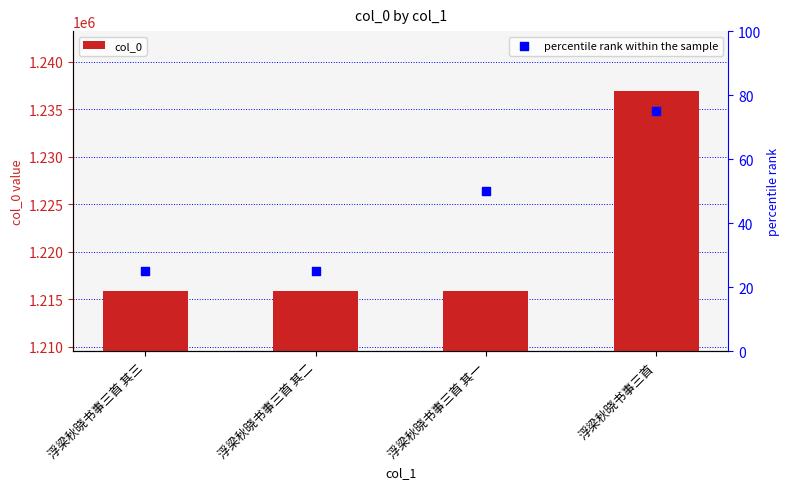

What are all the series names shown in the legend?

col_0, percentile rank within the sample